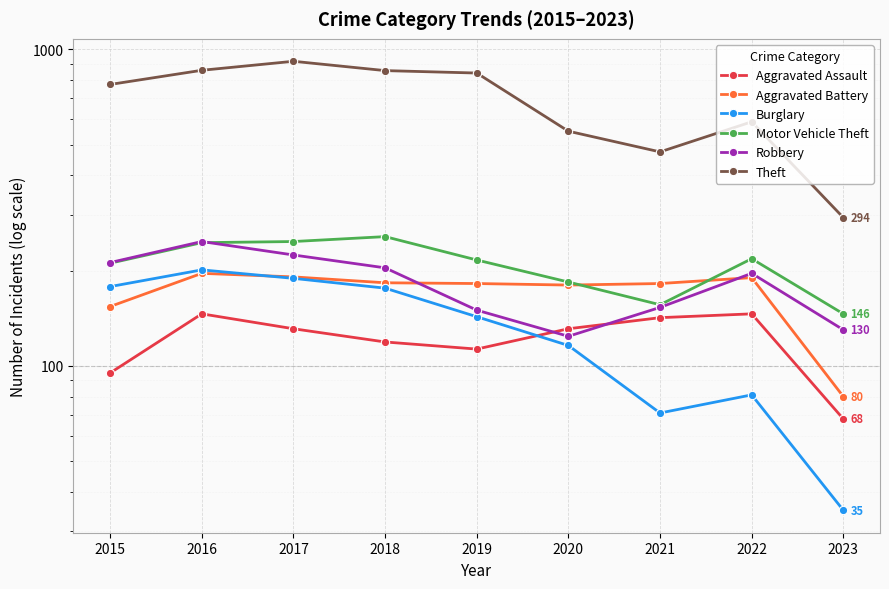

True or false: Aggravated Assault and Aggravated Battery cross at least once.

False